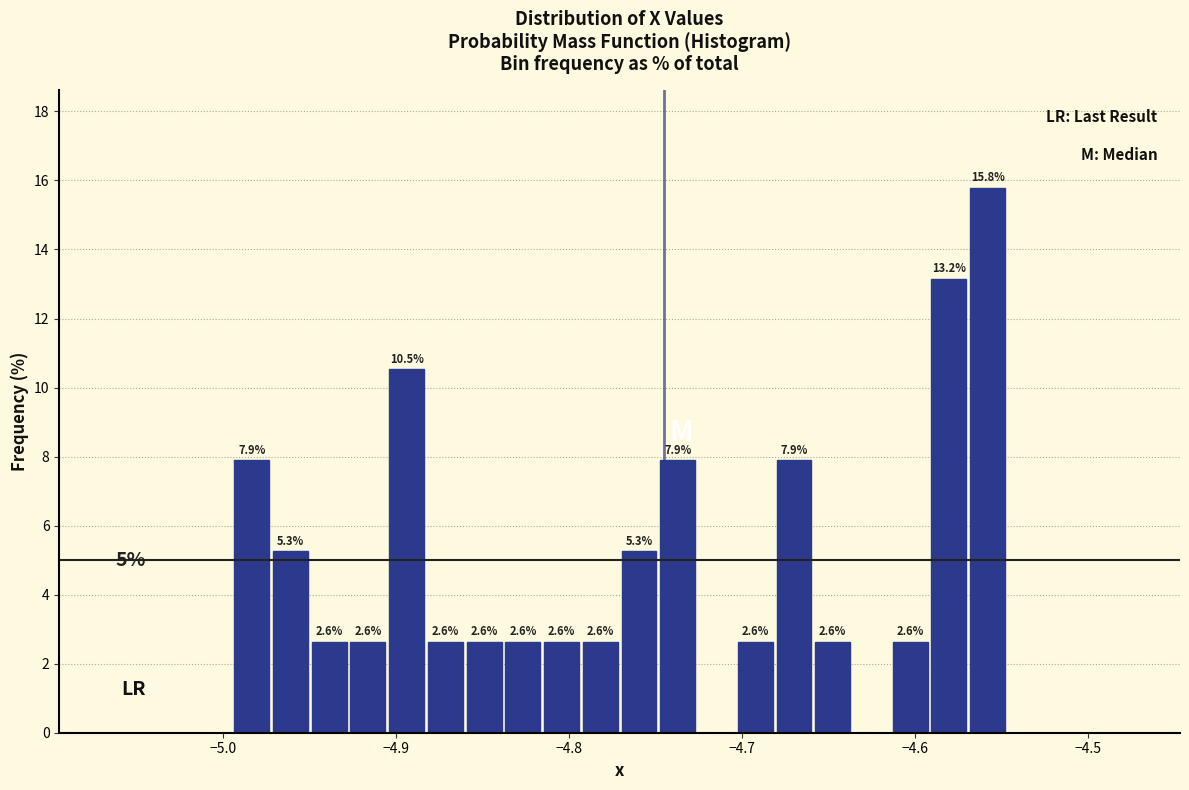

Around what value on the x-axis is the tallest bar? Give the approximate position of its centre, as read against the axis.

-4.56